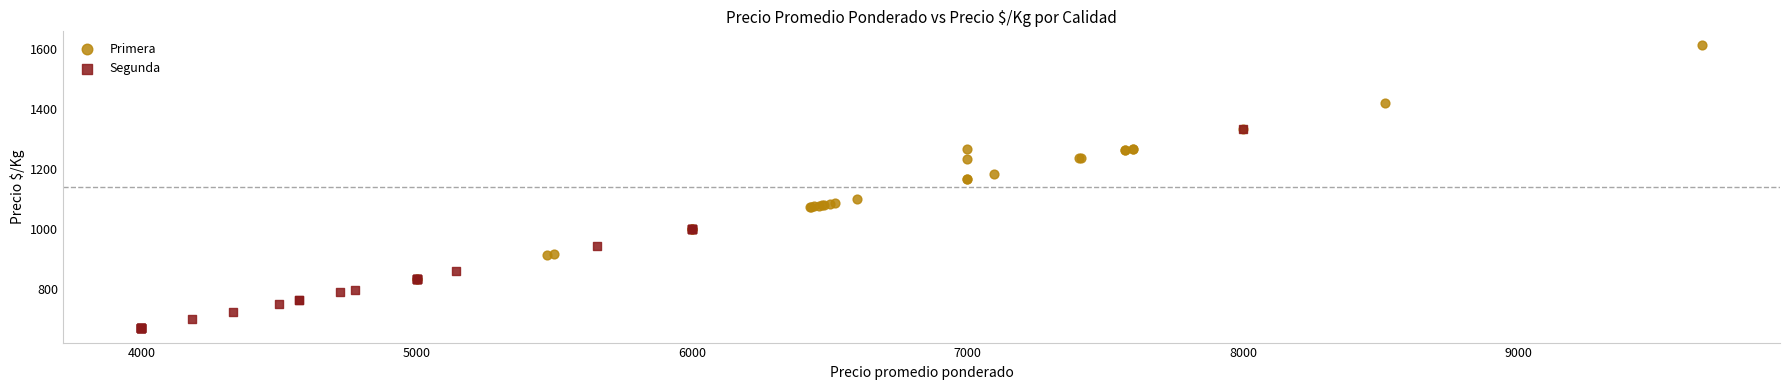

Which series reaches the minimum Y coordinate?

Segunda